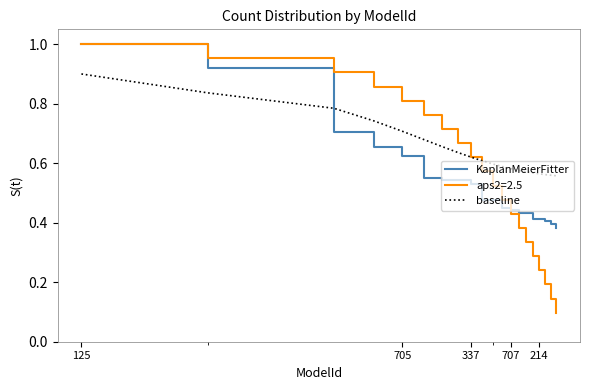

Which series has the largest range (max minus min)?

aps2=2.5